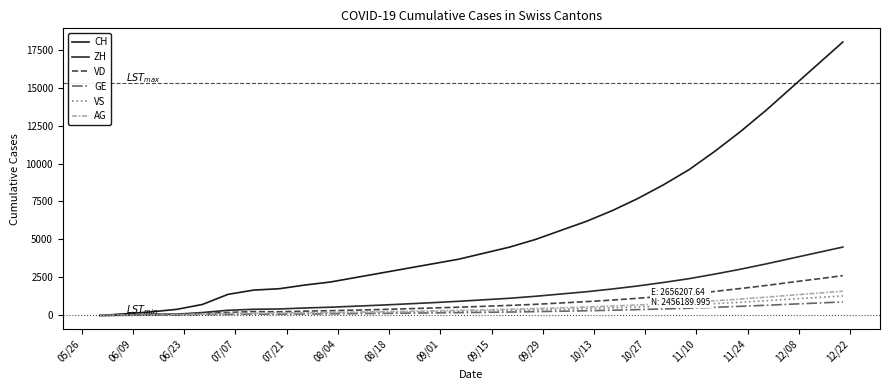

What is the value of the CH point at the 21st from the left?

6900